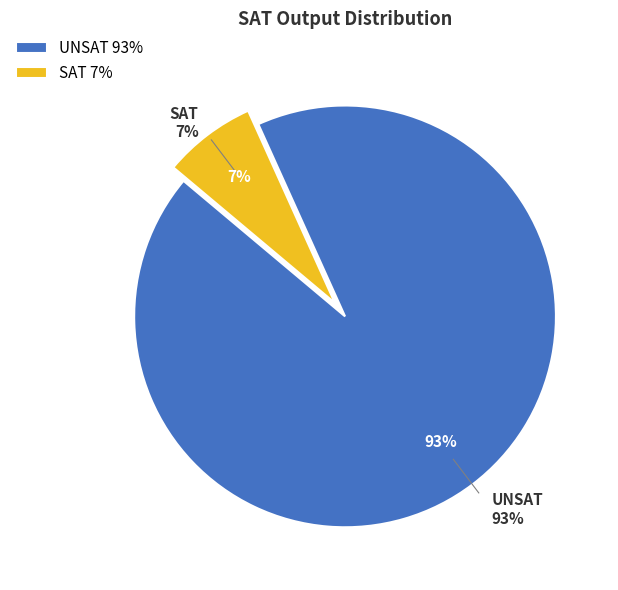

True or false: UNSAT accounts for 93% of the total.

True